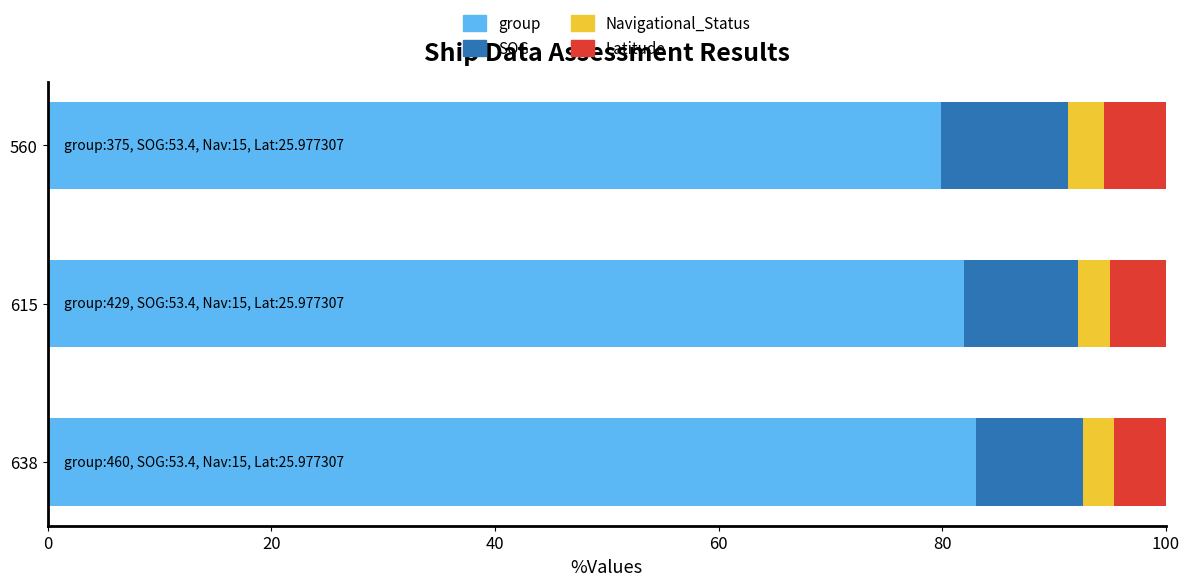

The value of group at 560 is 79.9. True or false?

True